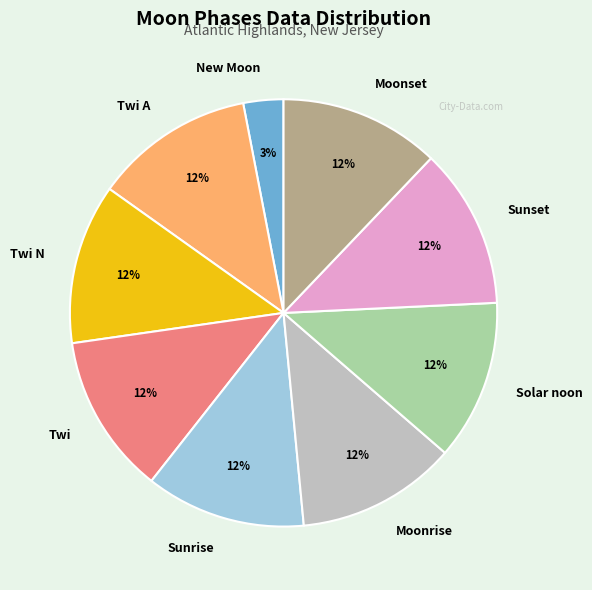

How many segments does this pie chart have?

9